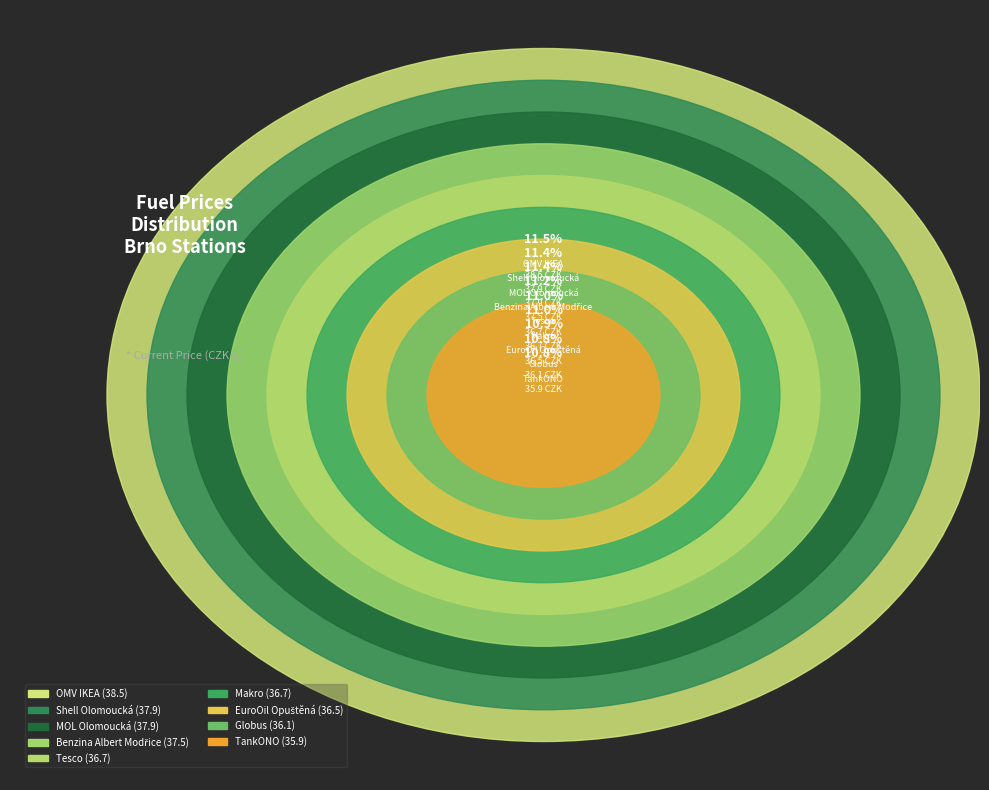

The TankONO slice represents 11% of the pie. True or false?

True